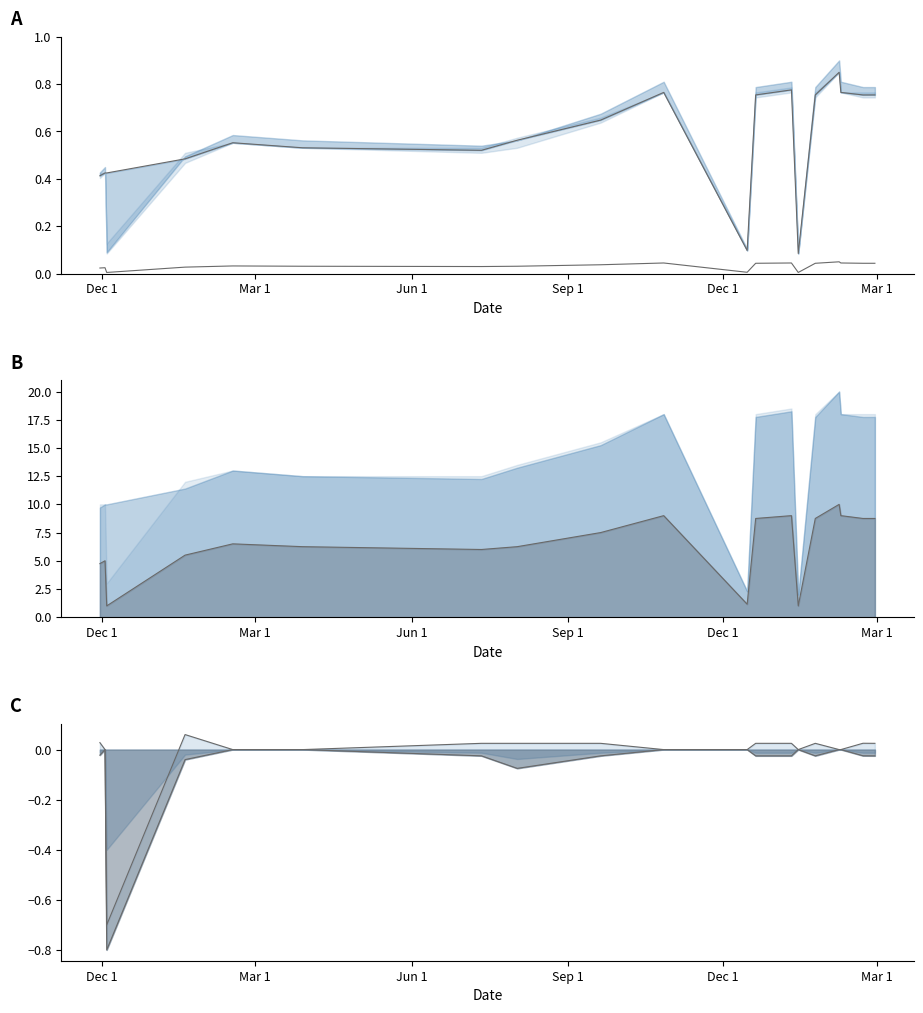

How many points are lower than both their immediate neighbors (excluding endpoints)?

4